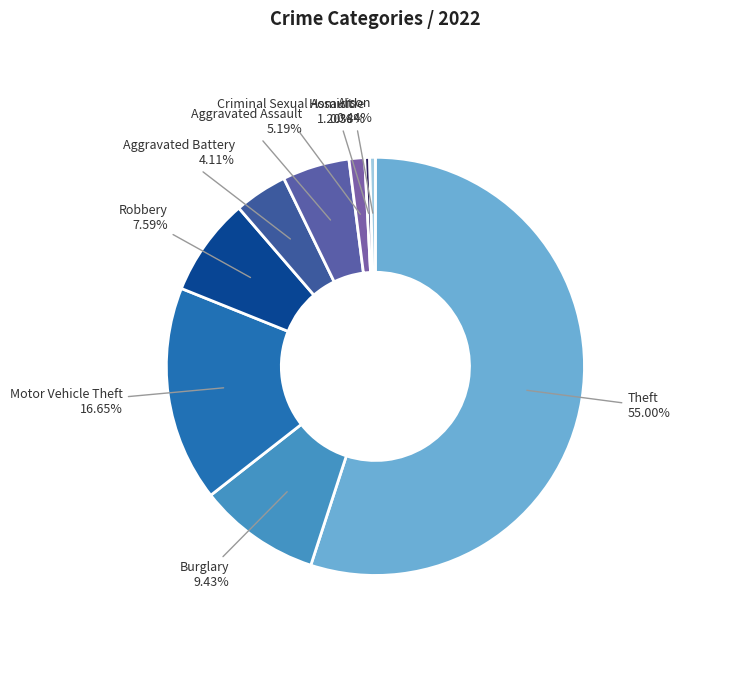

Count the number of slices in the pie.

9